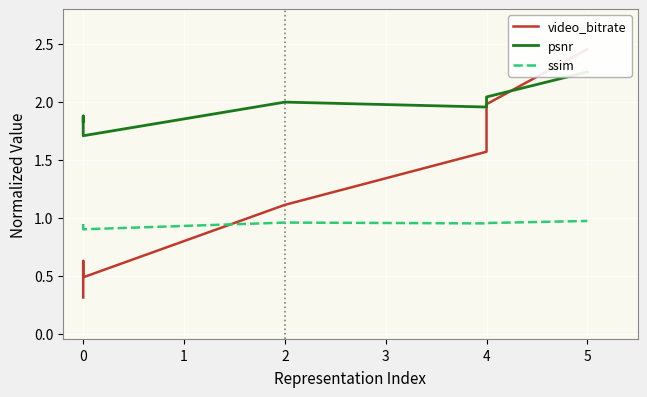

What is the value of the psnr point at the 4th from the left?

2.0